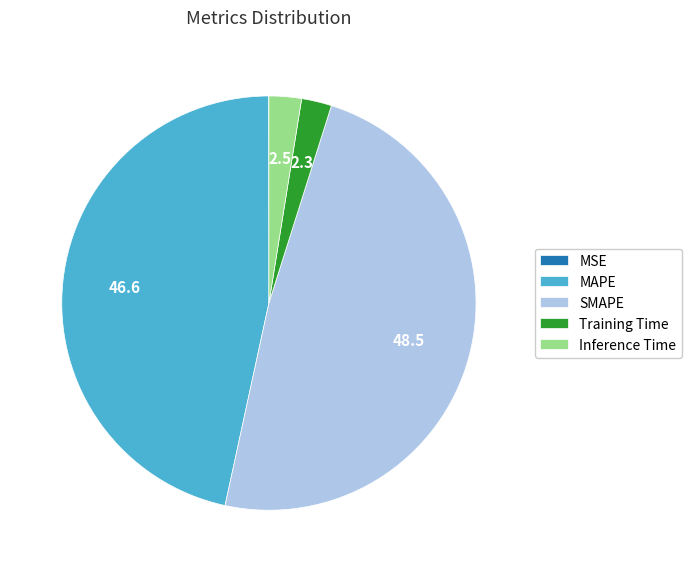

Approximately how many times larger is the value at MAPE compared to SMAPE?

1.0